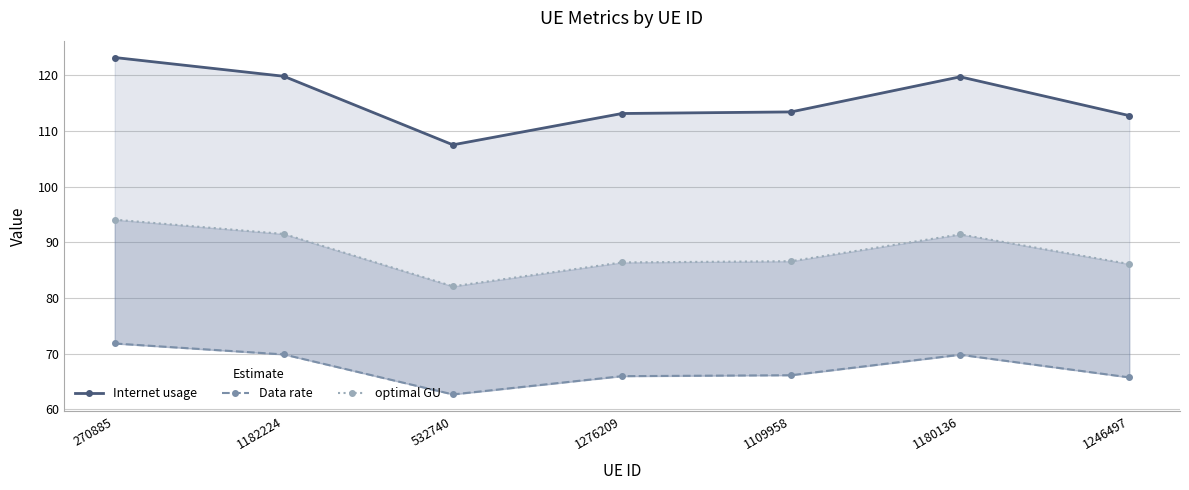

What are all the series names shown in the legend?

Internet usage, Data rate, optimal GU